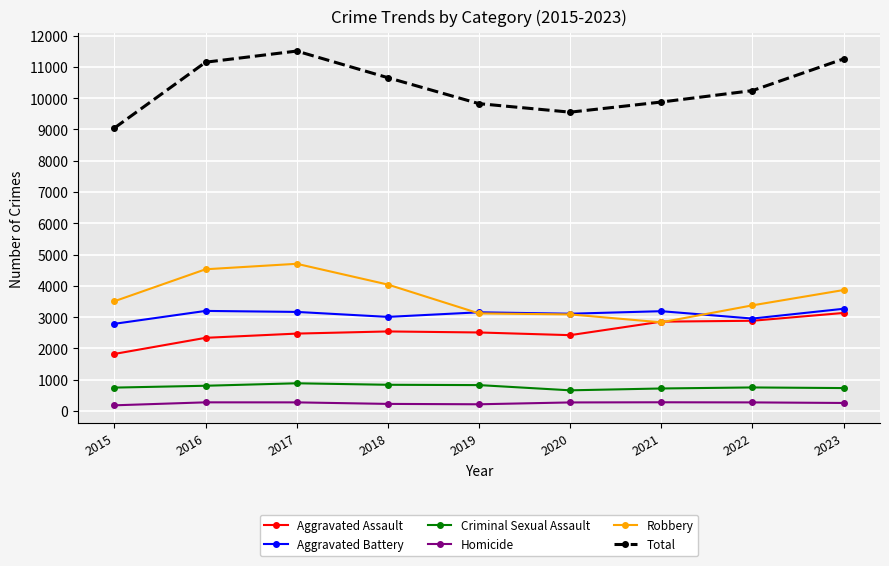

At which category does Total reach its first local peak?

2017